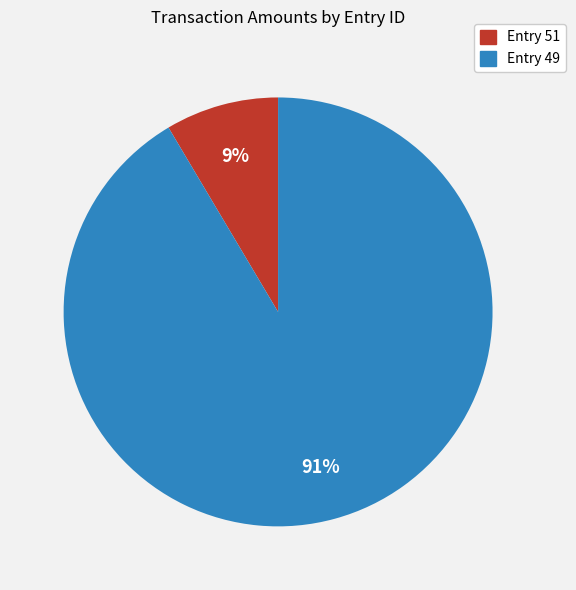

How many segments does this pie chart have?

2